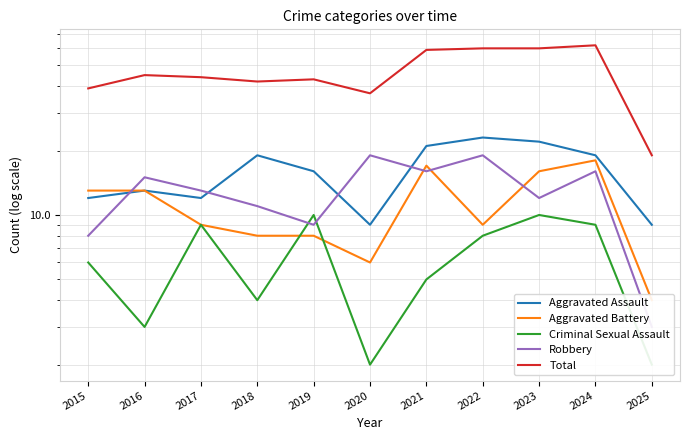

How many data points does each series have?

11